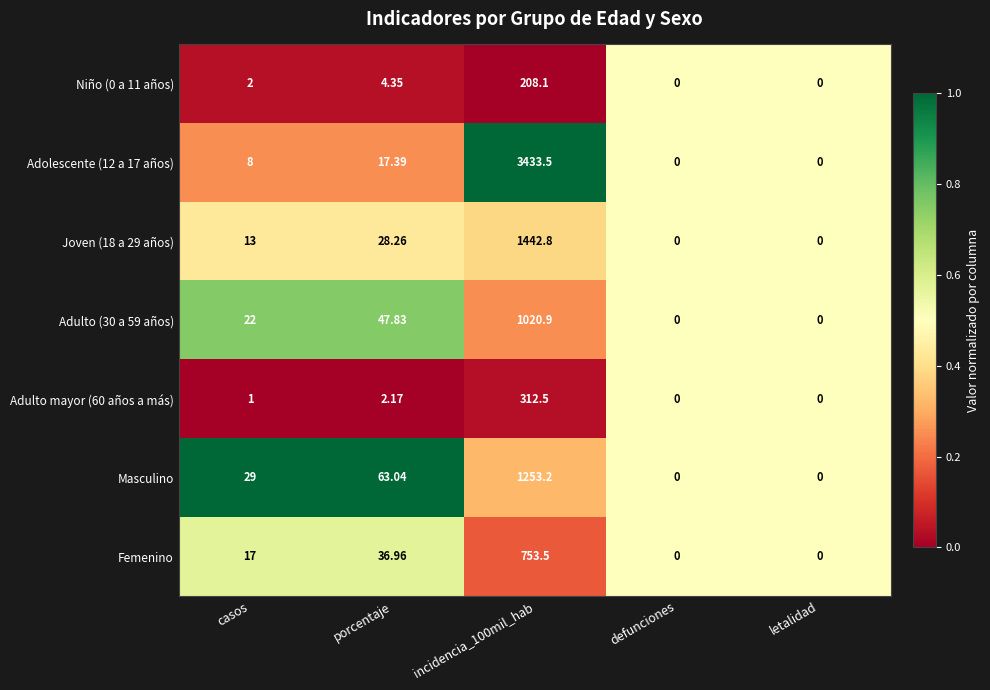

Where is Adulto mayor (60 años a más) nearest to the value 156?

porcentaje